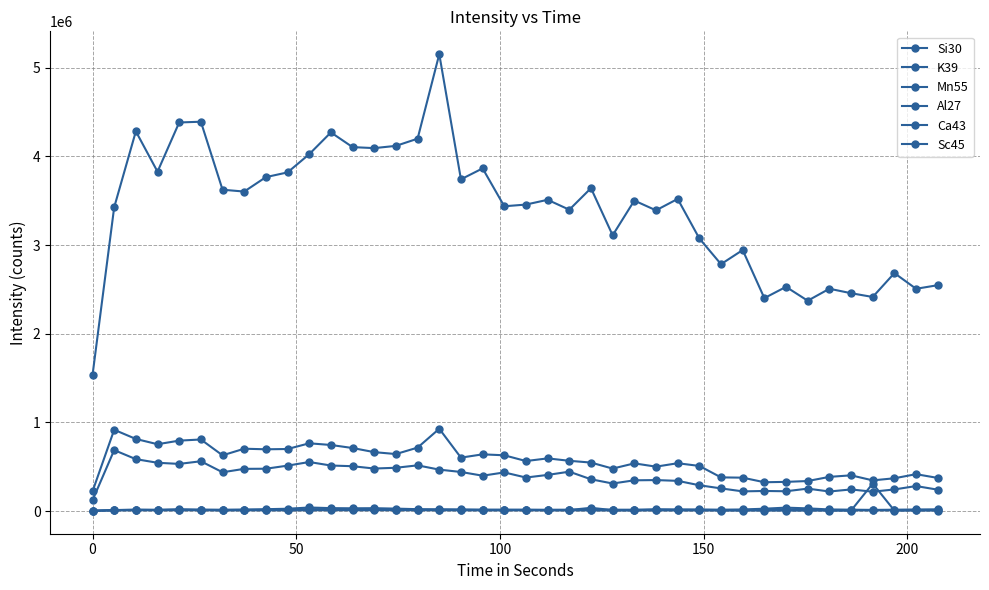

What is the difference between the maximum and minimum values in the K39 series?

706911.6